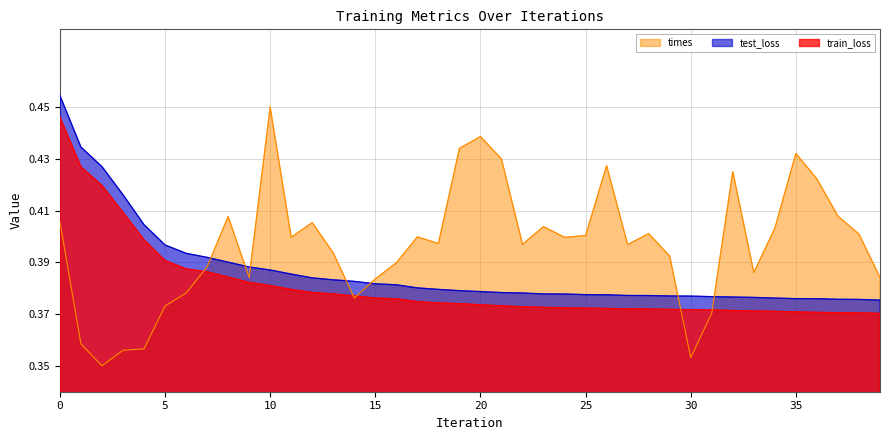

Count the number of categories in the chart.

40